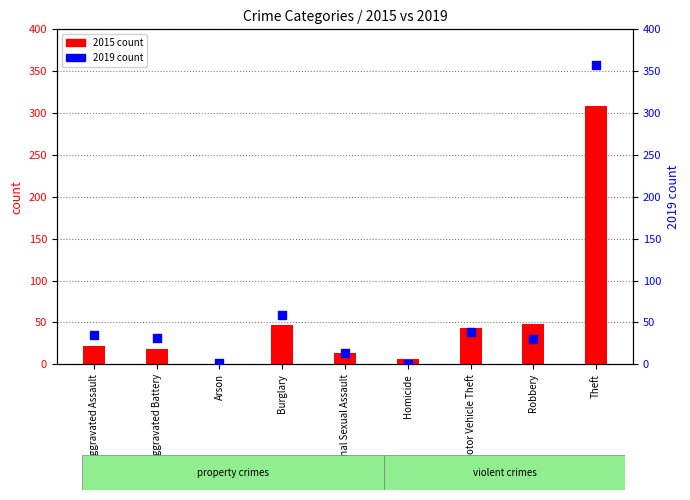

Which series contains the highest Y value?

2019